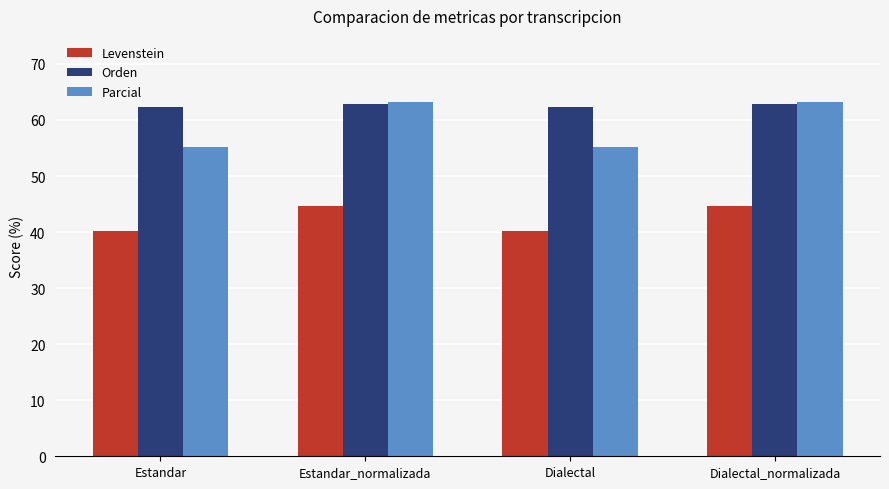

What is the value of the Parcial bar at the 4th from the left?

63.3